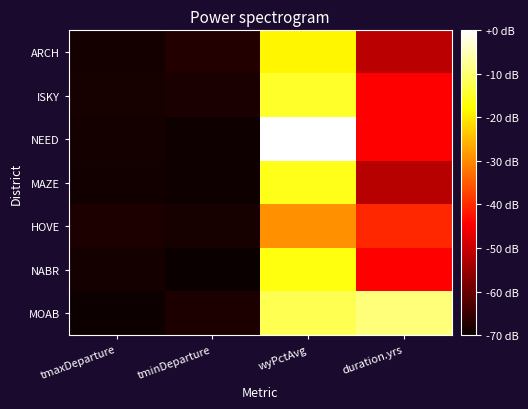

What is the difference between the highest and lowest values at tminDeparture?

5.2